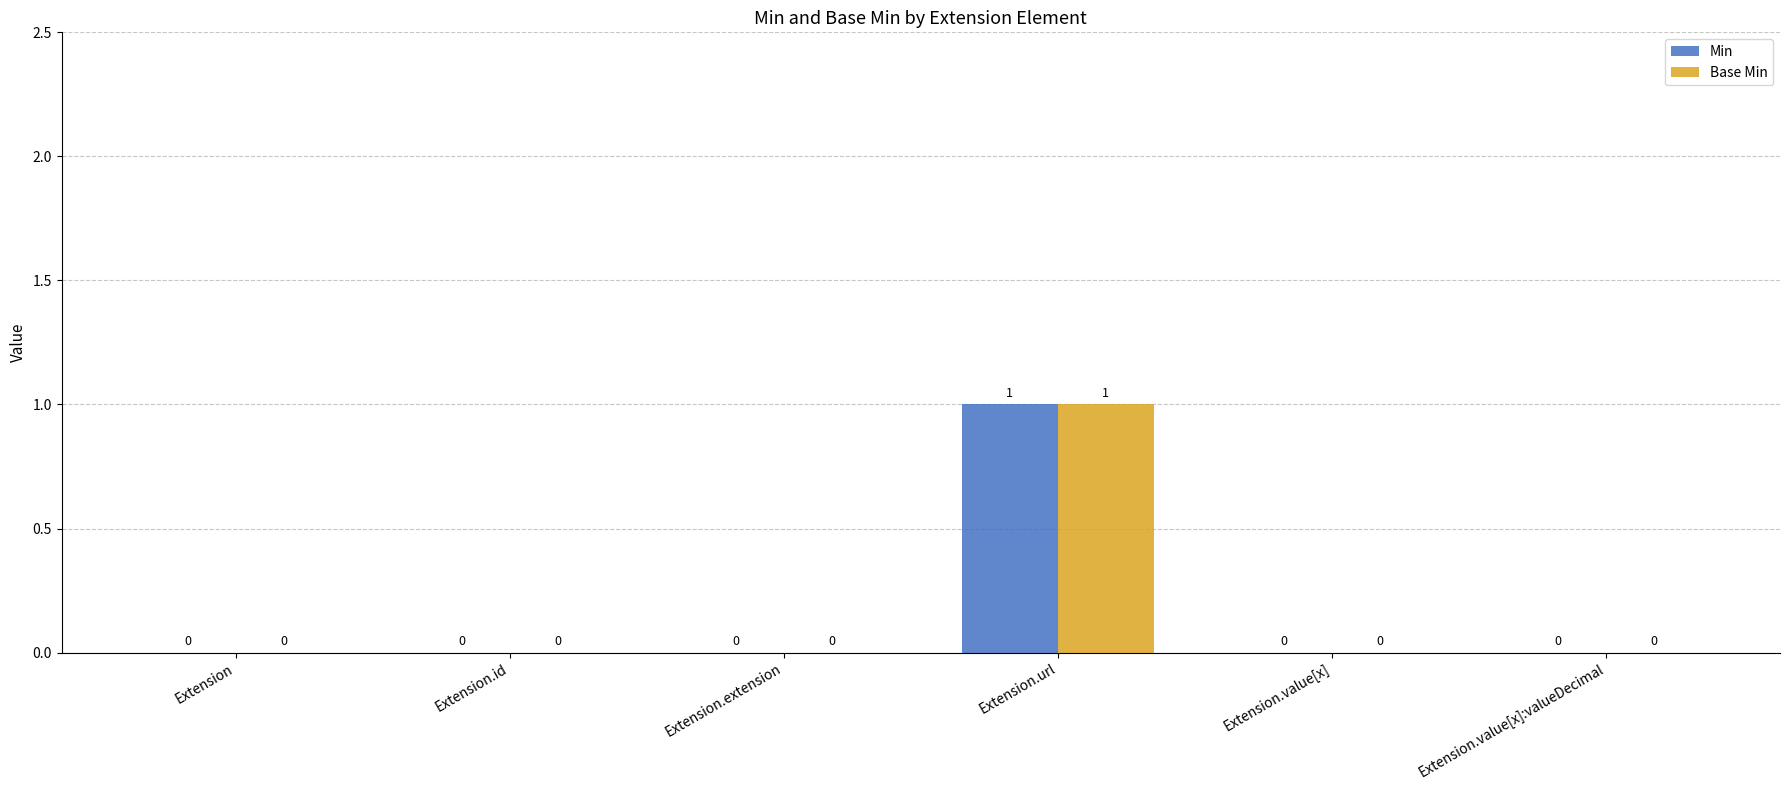

True or false: Min has a value of 0 at Extension.value[x]:valueDecimal.

True